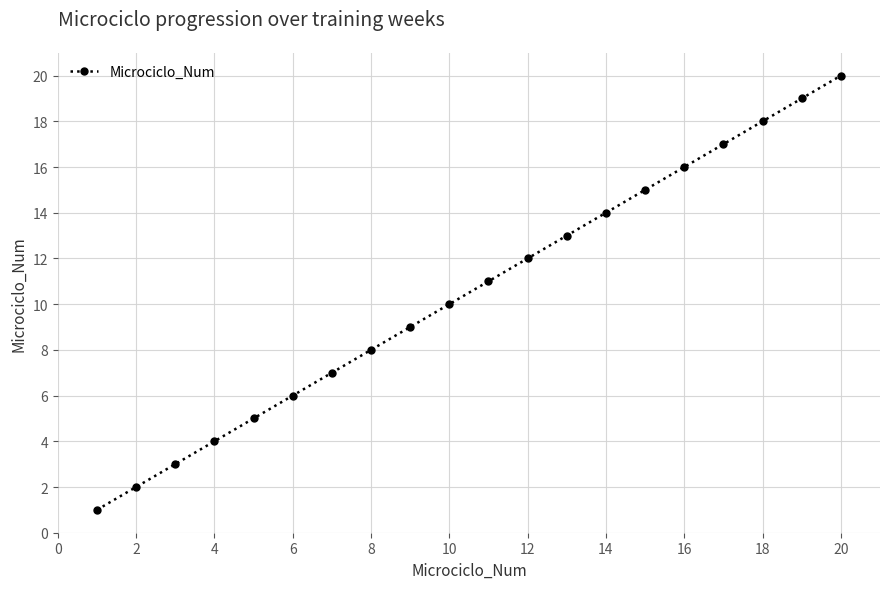

What is the difference between the maximum and minimum values?

19